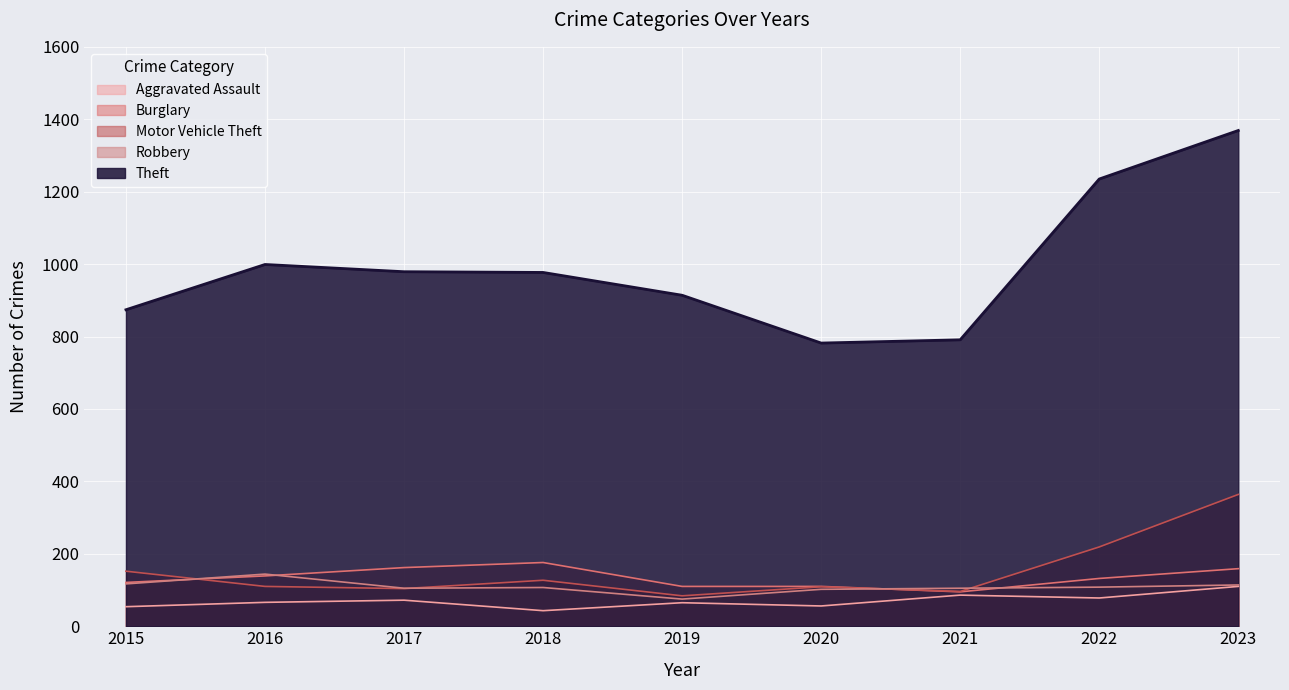

The Aggravated Assault series shows 30 at 2019. True or false?

False